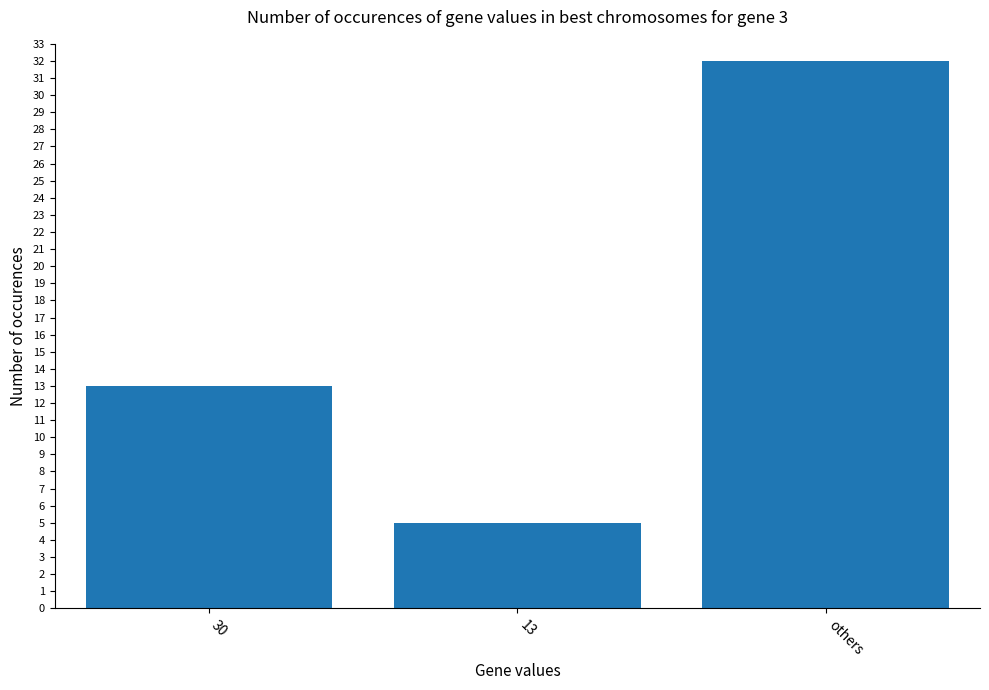

True or false: the data shows 2 at 13.

False